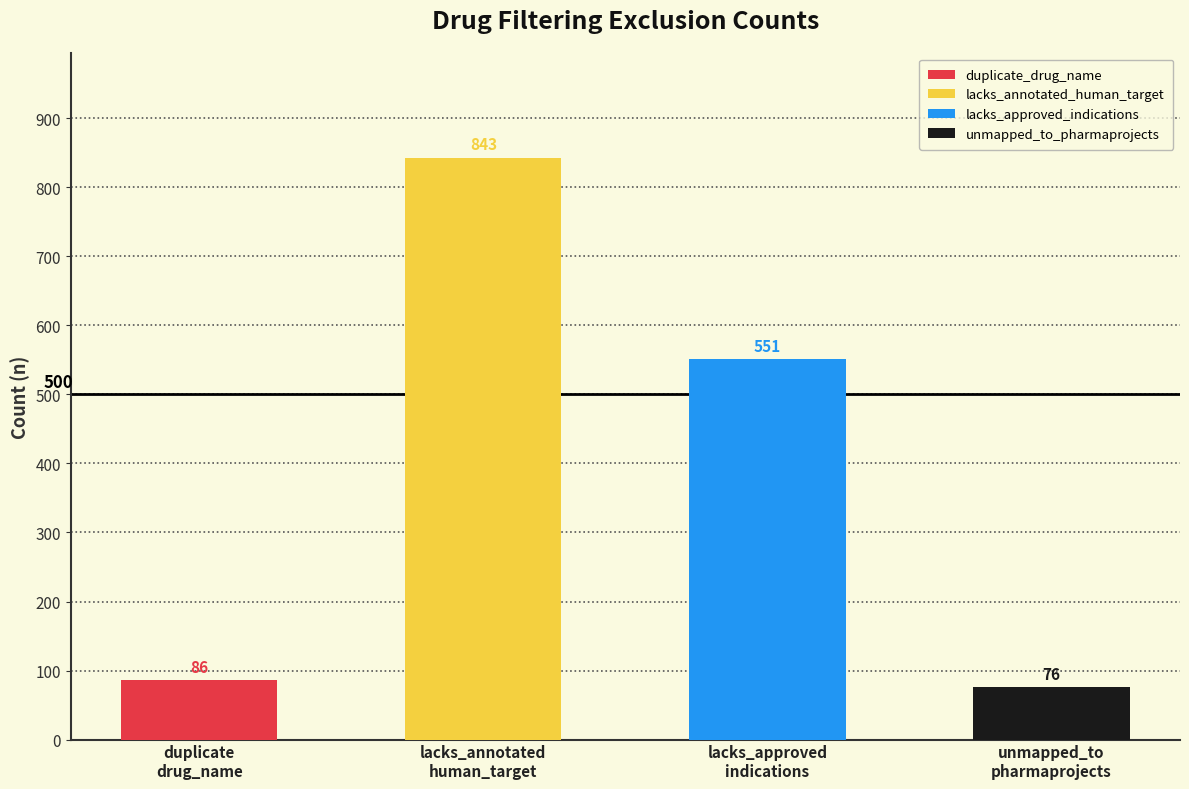

True or false: the data shows 551 at lacks_approved_indications.

True